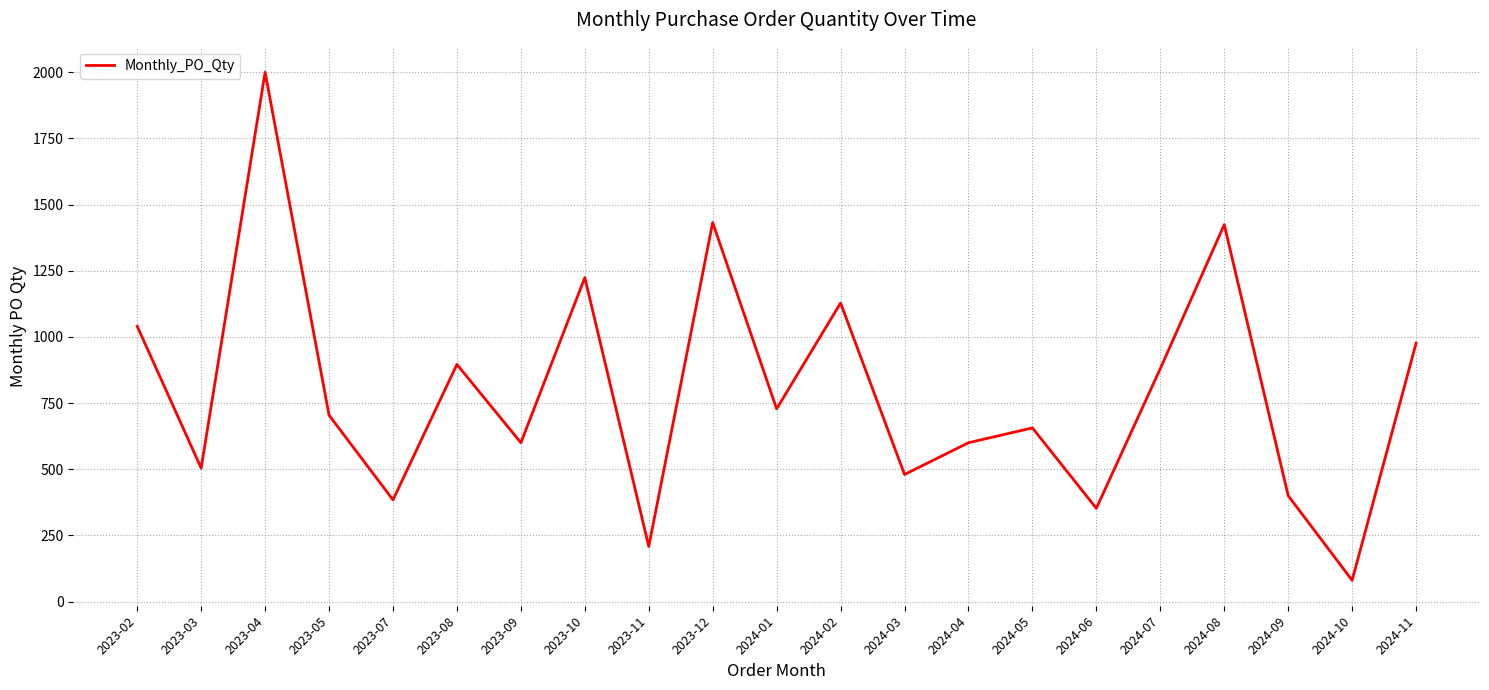

What is the difference between the values at 2024-11 and 2024-09?

576